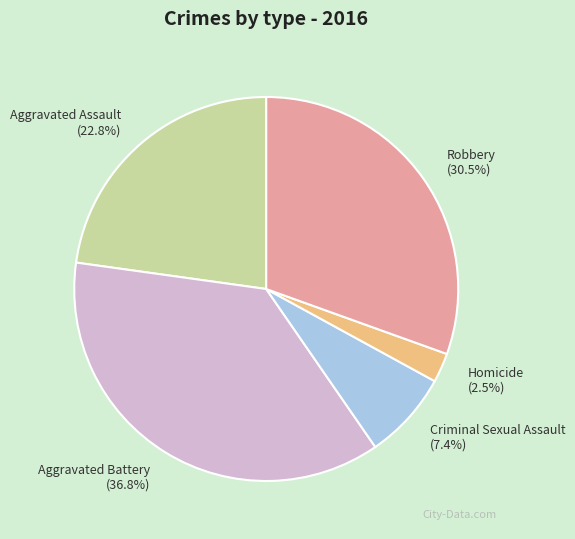

Rank the categories by value from lowest to highest.

Homicide, Criminal Sexual Assault, Aggravated Assault, Robbery, Aggravated Battery